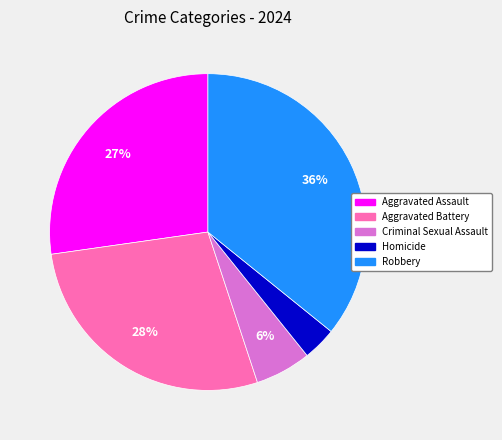

Is the sum of Robbery and Criminal Sexual Assault greater than half?

No